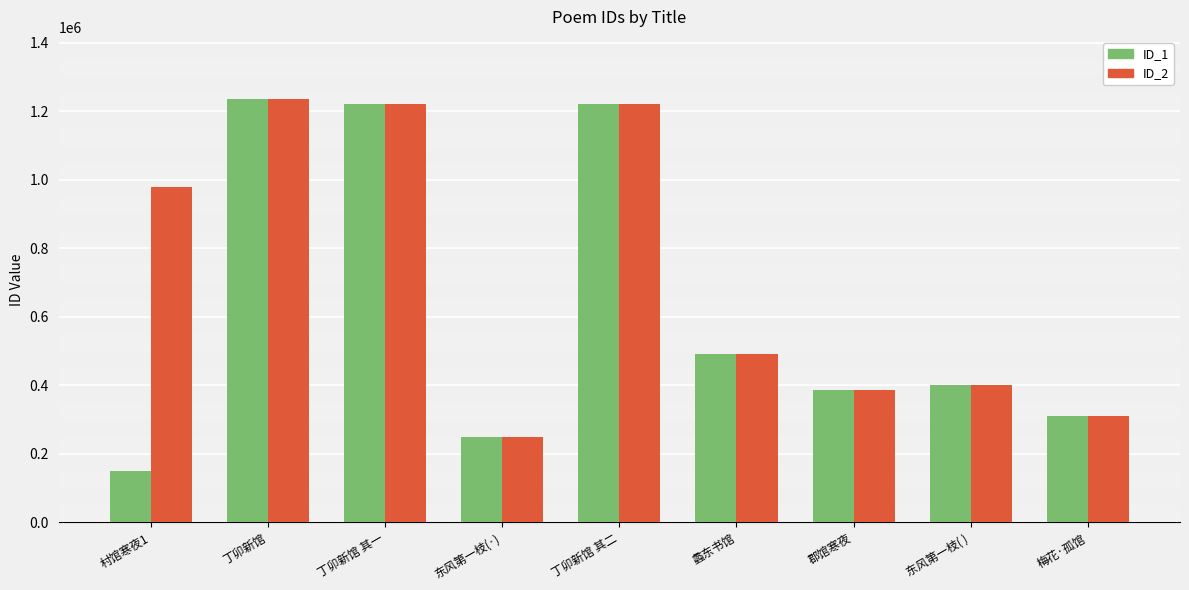

What is the approximate value of ID_1 at 东风第一枝(·), to the nearest 100?

247700